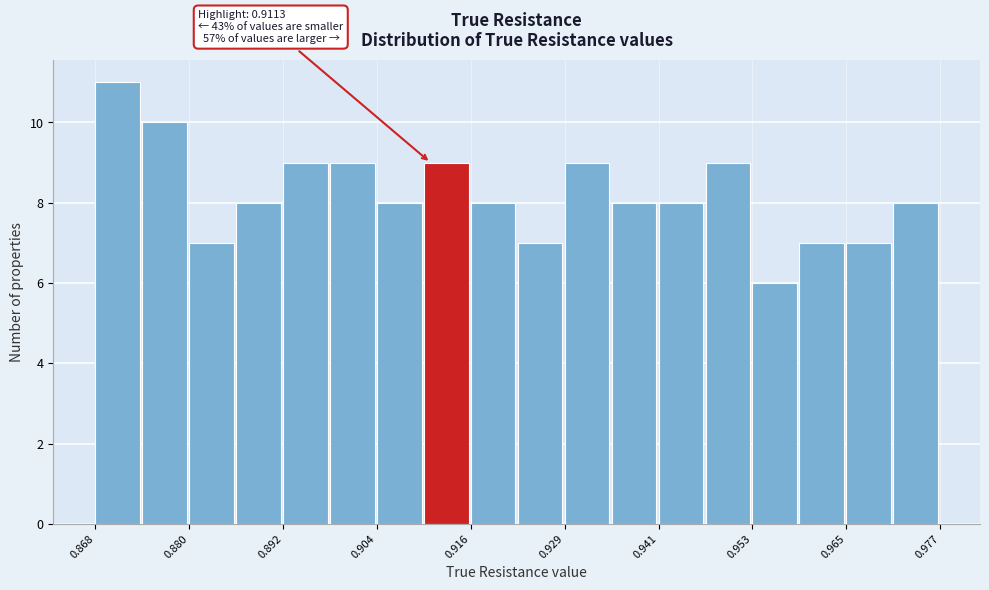

Around what value on the x-axis is the tallest bar? Give the approximate position of its centre, as read against the axis.

0.870